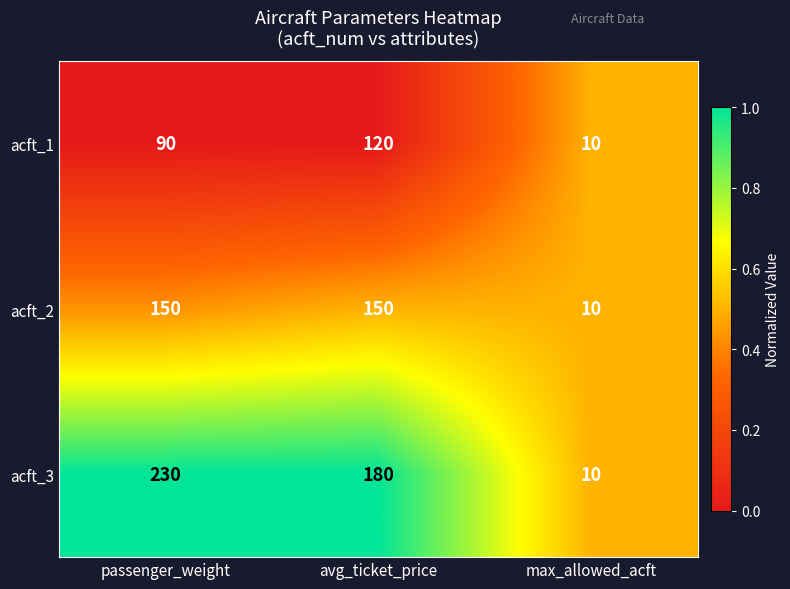

What is the approximate value of acft_2 at avg_ticket_price, to the nearest 50?

150